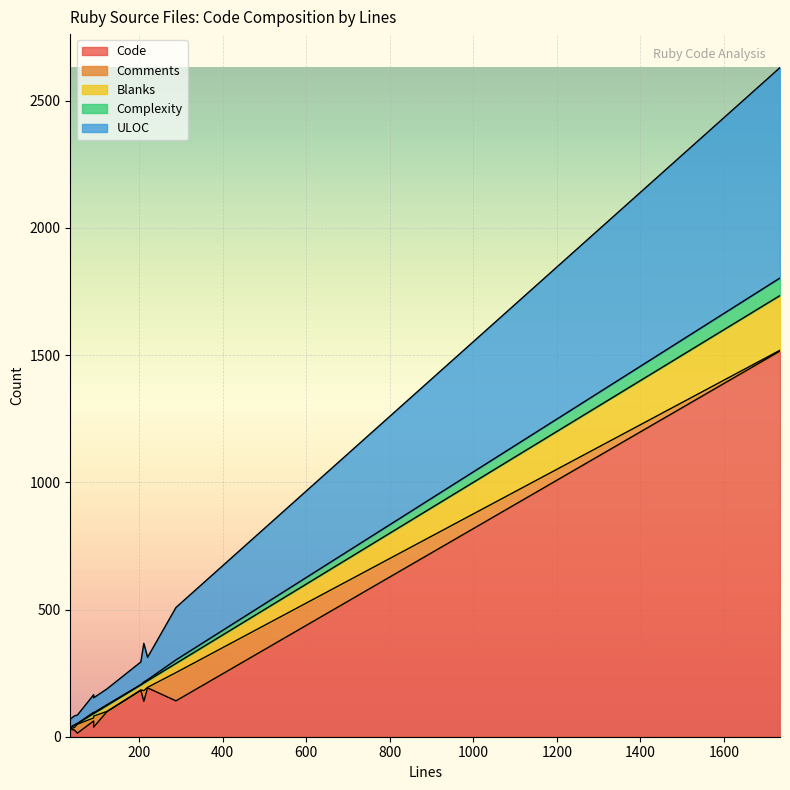

How many intersections are there between Complexity and Comments?

4